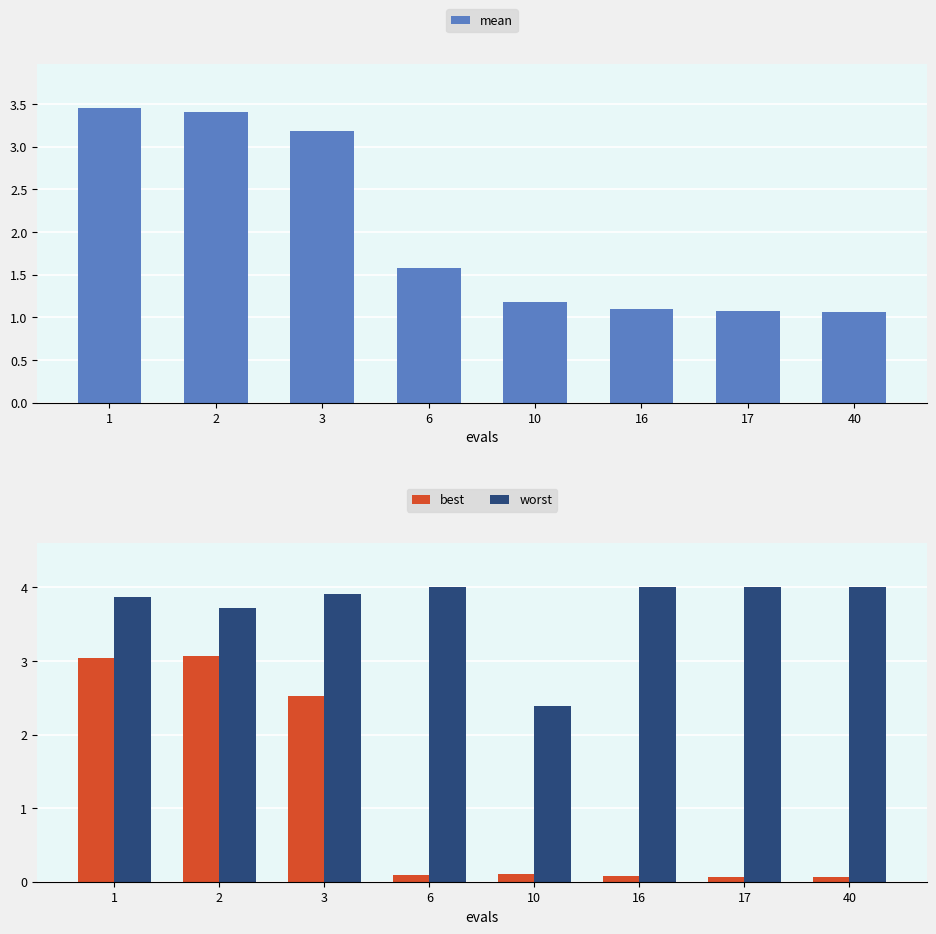

Which series changed the most between 3 and 40?

best